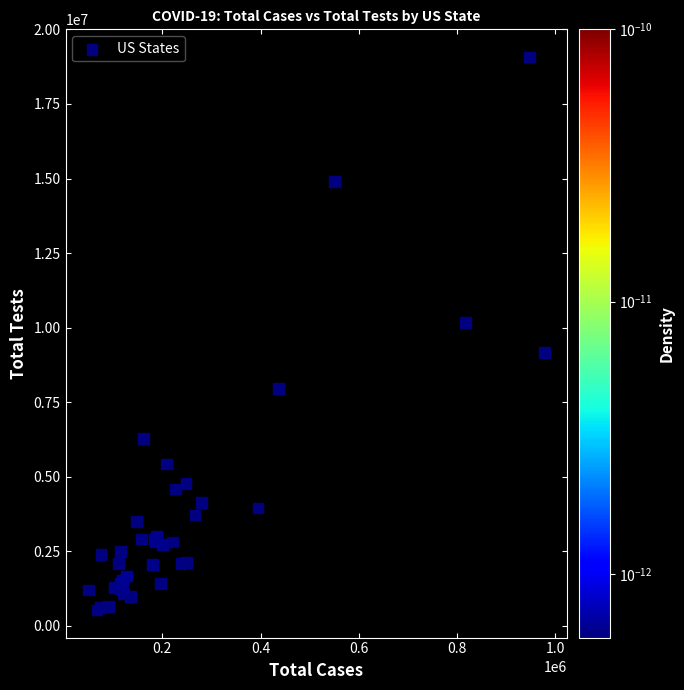

What Y value in the scatter plot is closest to 9804993?

10182460